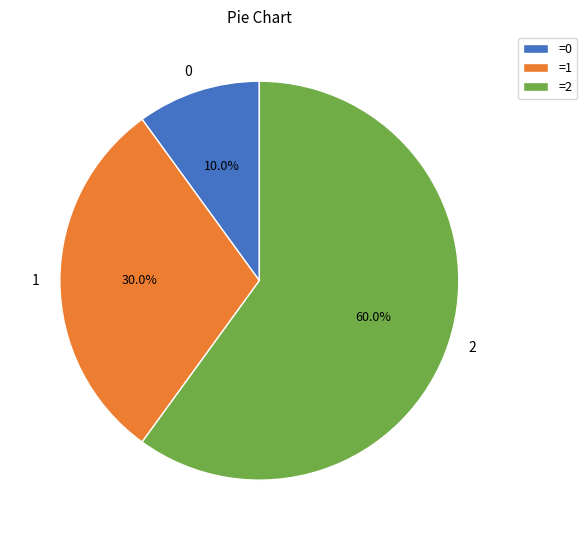

To the nearest percent, what percentage of the pie is 0?

10%